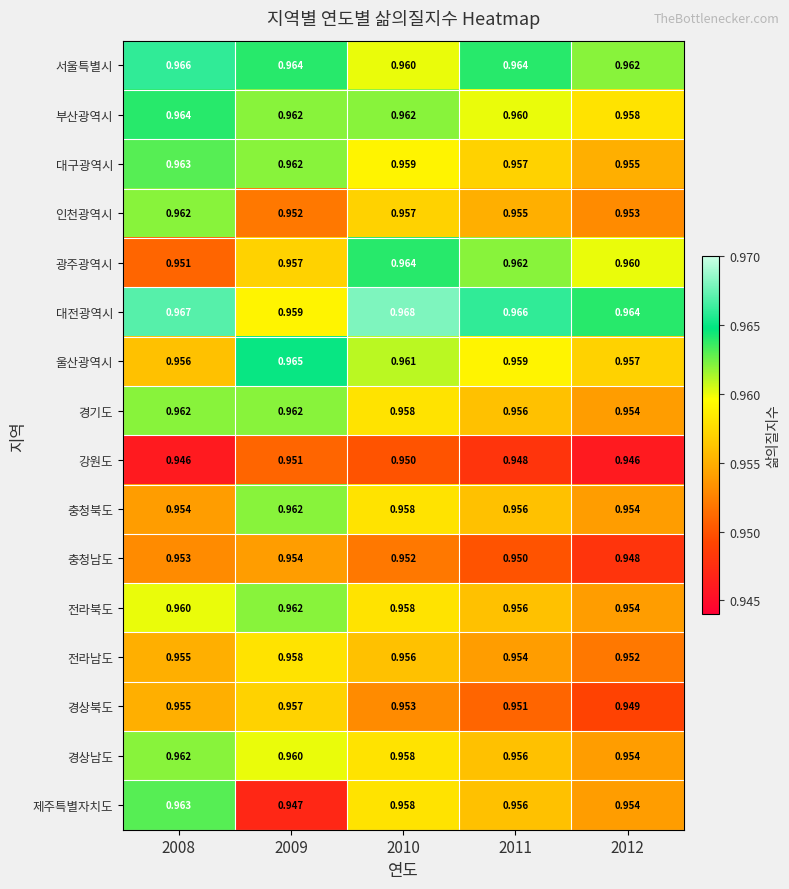

Which series changed the most between 2008 and 2011?

광주광역시